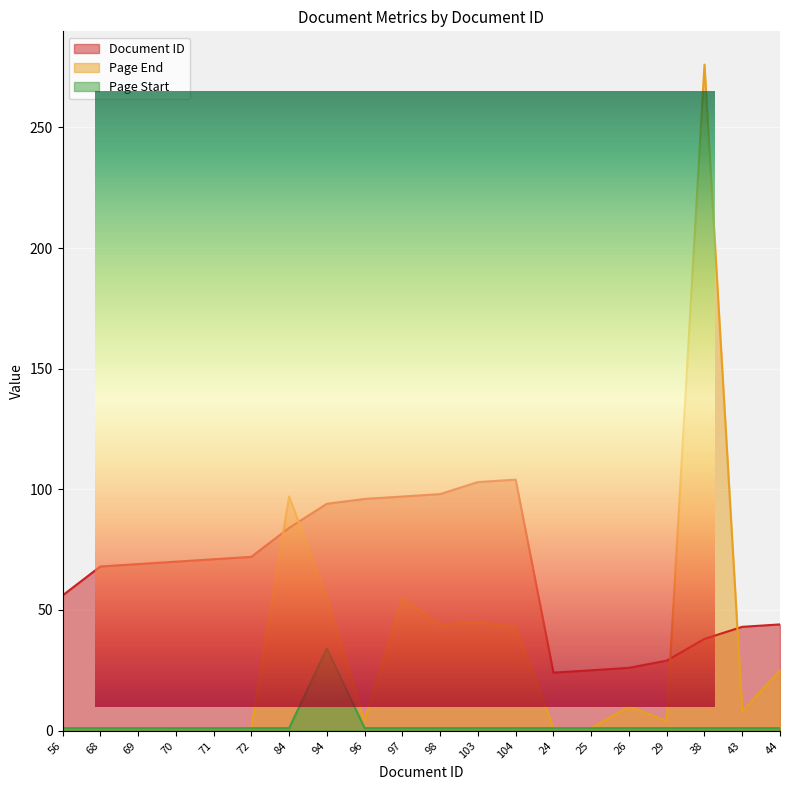

How many series are shown in this chart?

3